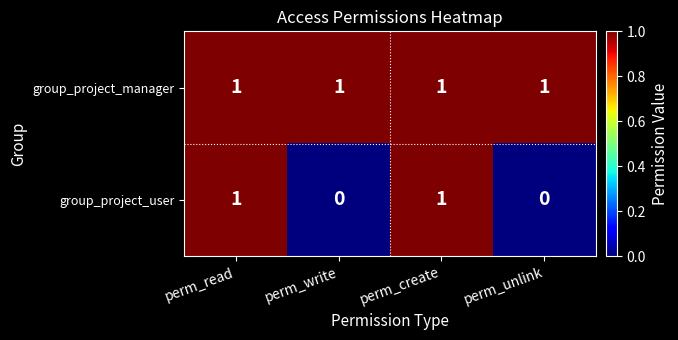

At how many categories does at least one series exceed 0?

4